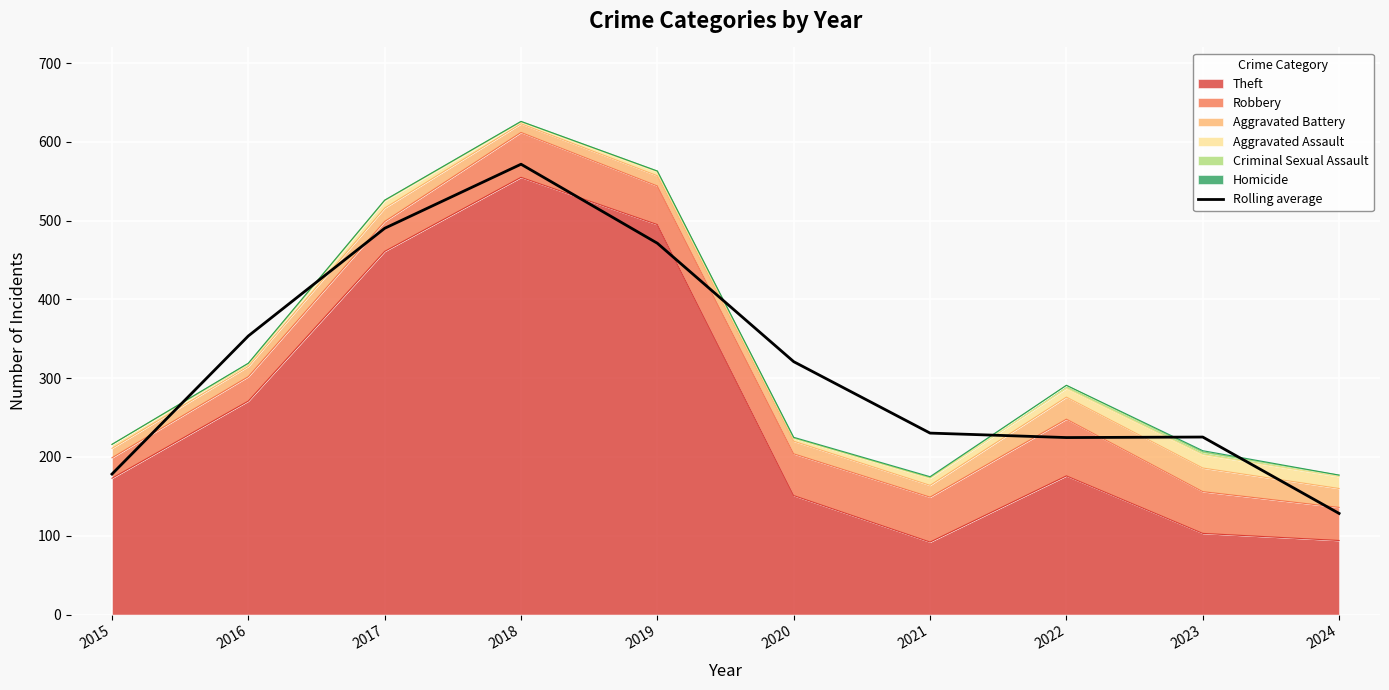

Reading left to right, extract all data points from this chart.

178.3	353.7	490.3	571.7	471.3	321.0	230.3	224.7	225.3	128.3